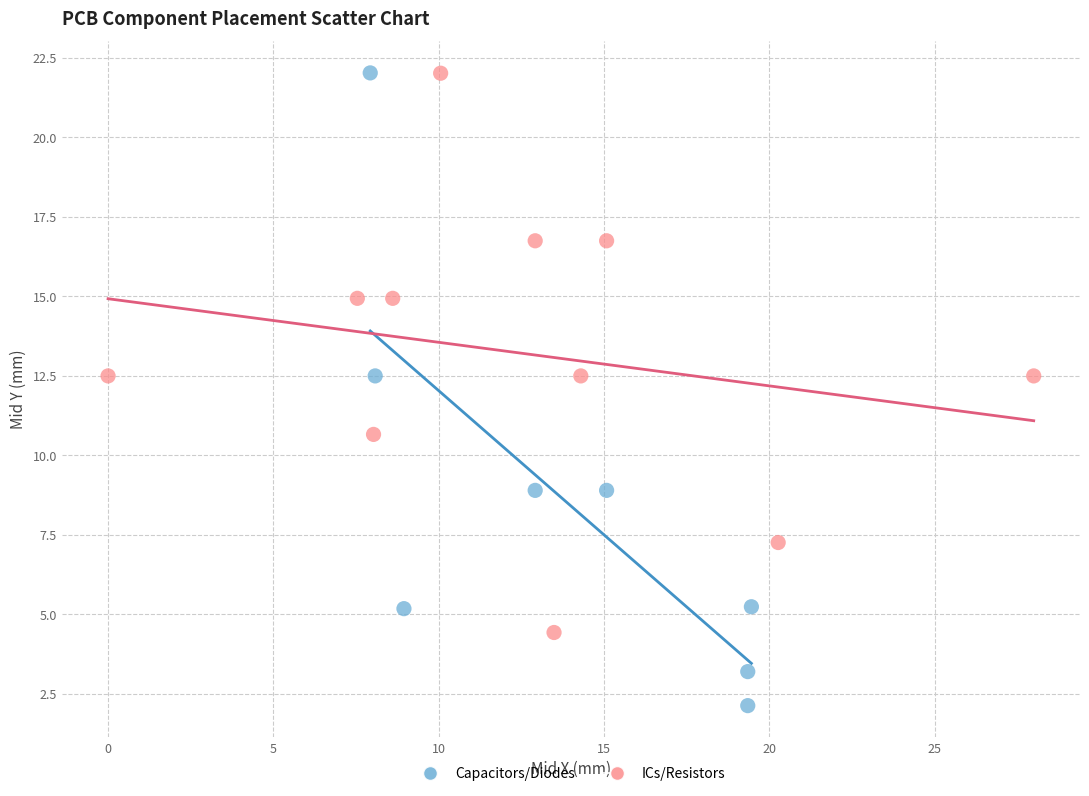

Which series reaches the minimum Y coordinate?

Capacitors/Diodes